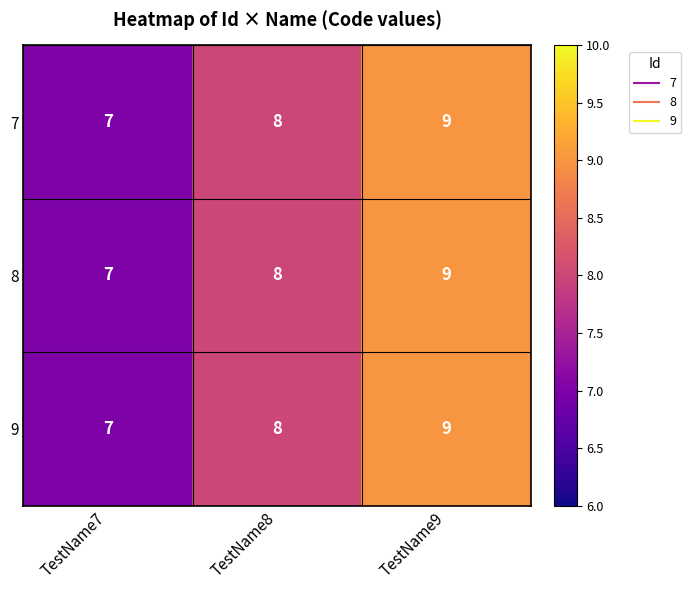

What is the sum of the 8 values at TestName8 and TestName7?

15